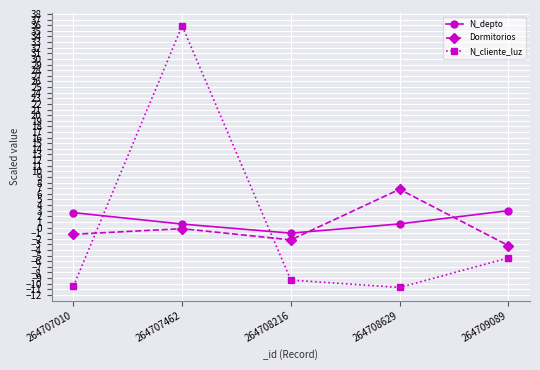

True or false: Dormitorios has a value of -0.2 at 264707462.

True